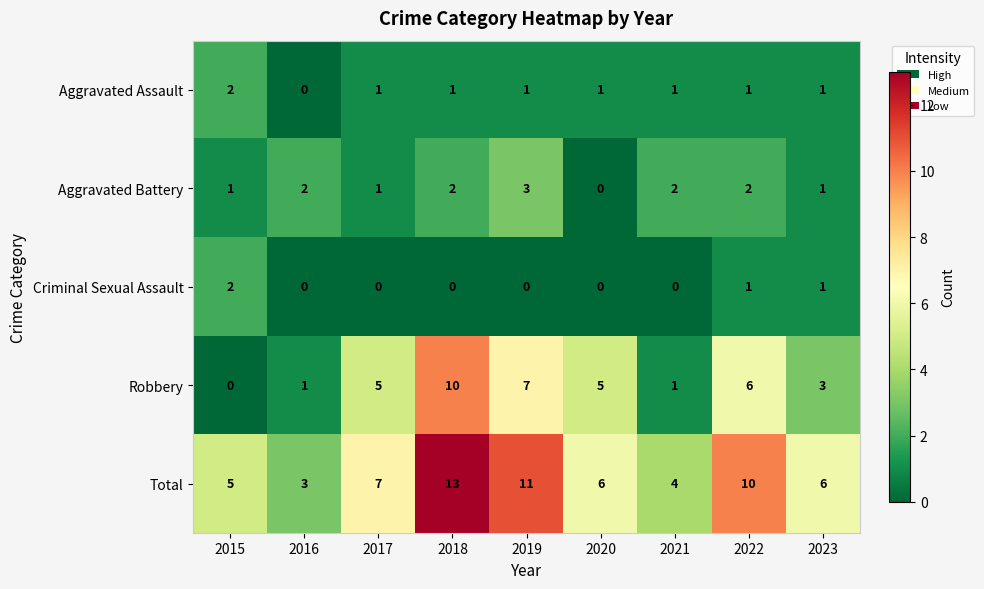

At which label does Aggravated Assault reach its minimum?

2016